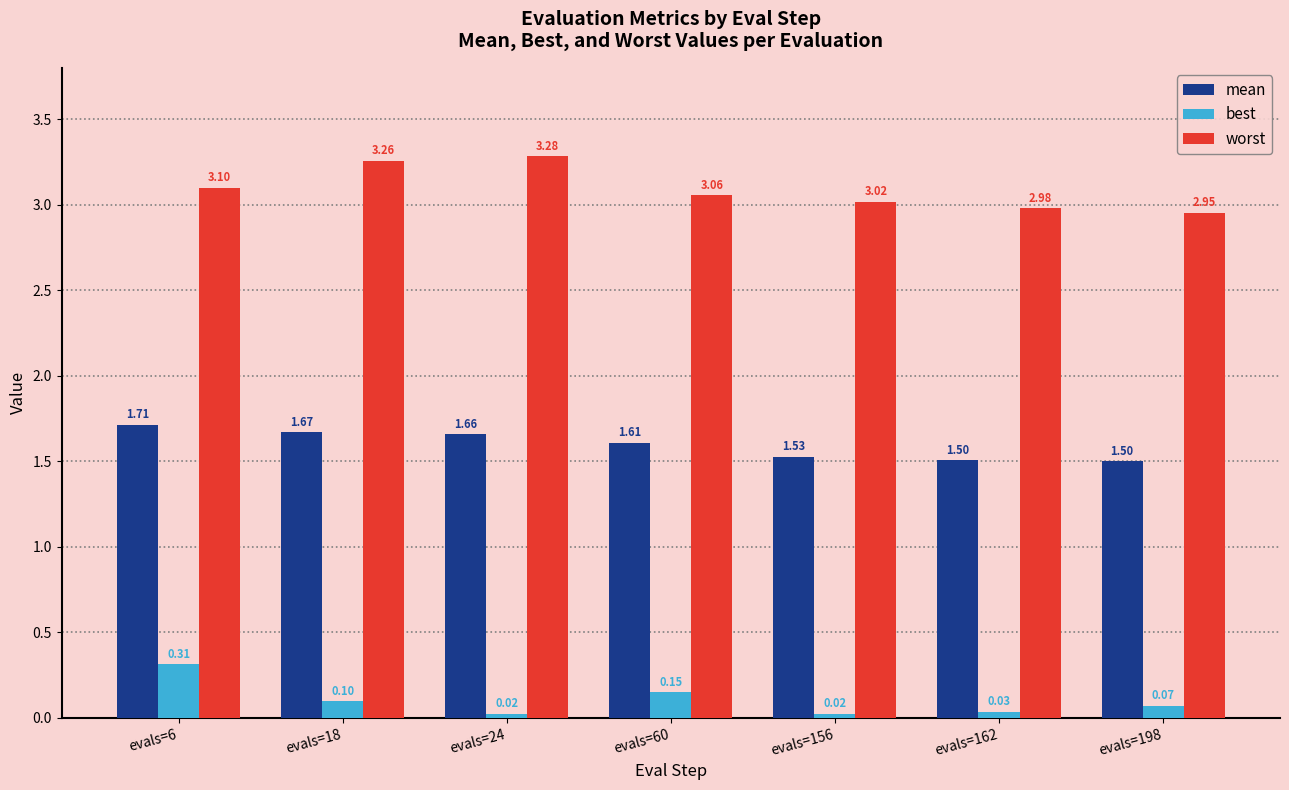

Rank the series by their average value, from lowest to highest.

best, mean, worst